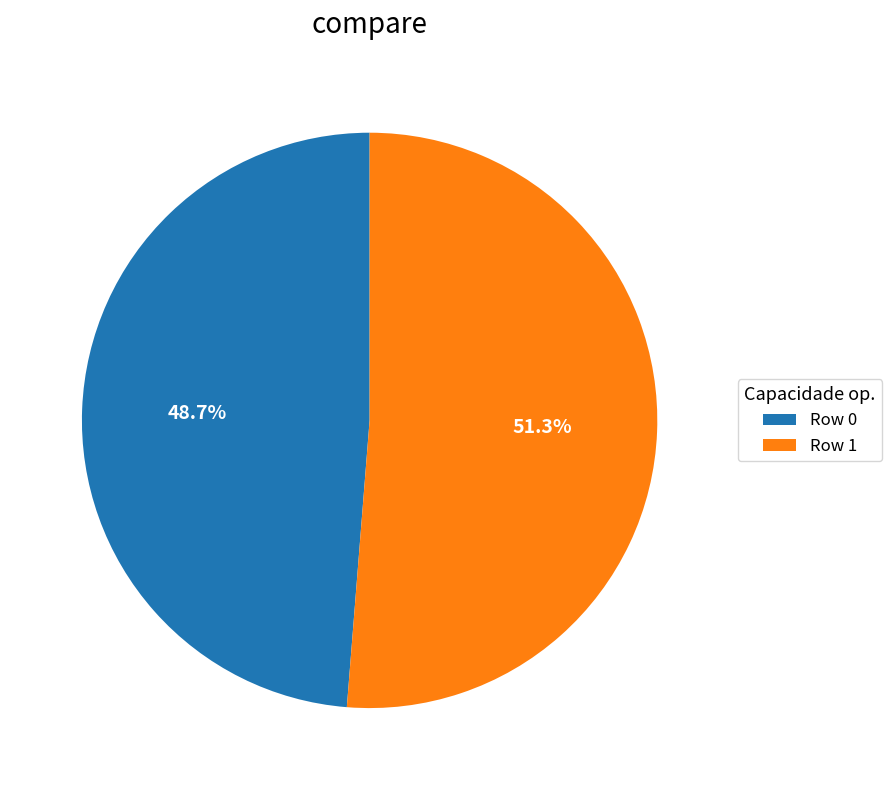

How many slices are in this pie chart?

2